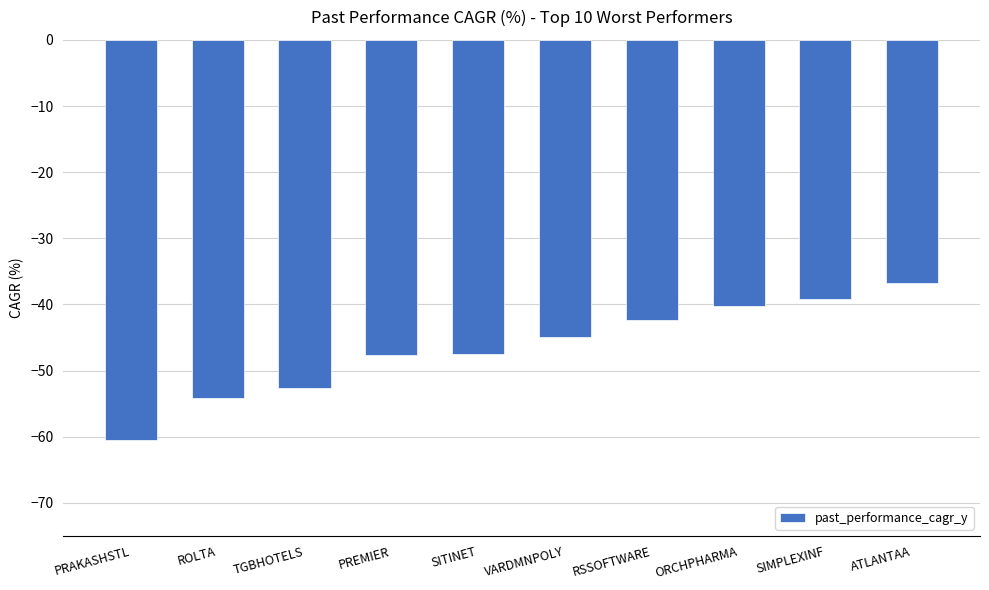

What is the maximum value shown in the chart?

-36.8